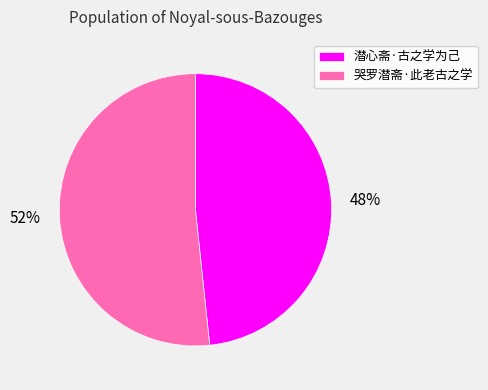

To the nearest percent, what is the combined percentage of 潜心斋·古之学为己 and 哭罗潜斋·此老古之学?

100%